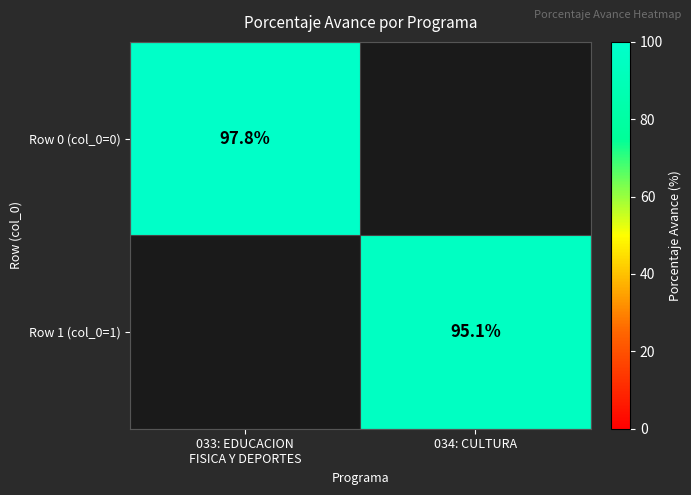

What is the minimum value shown in the chart?

95.1